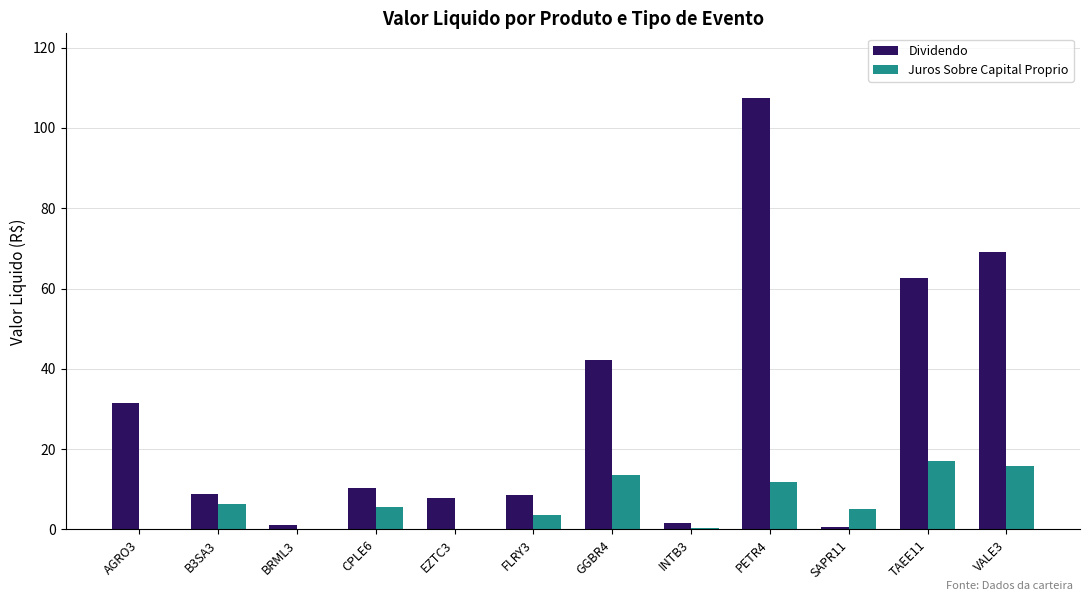

What is the average value of the Juros Sobre Capital Proprio series?

6.6